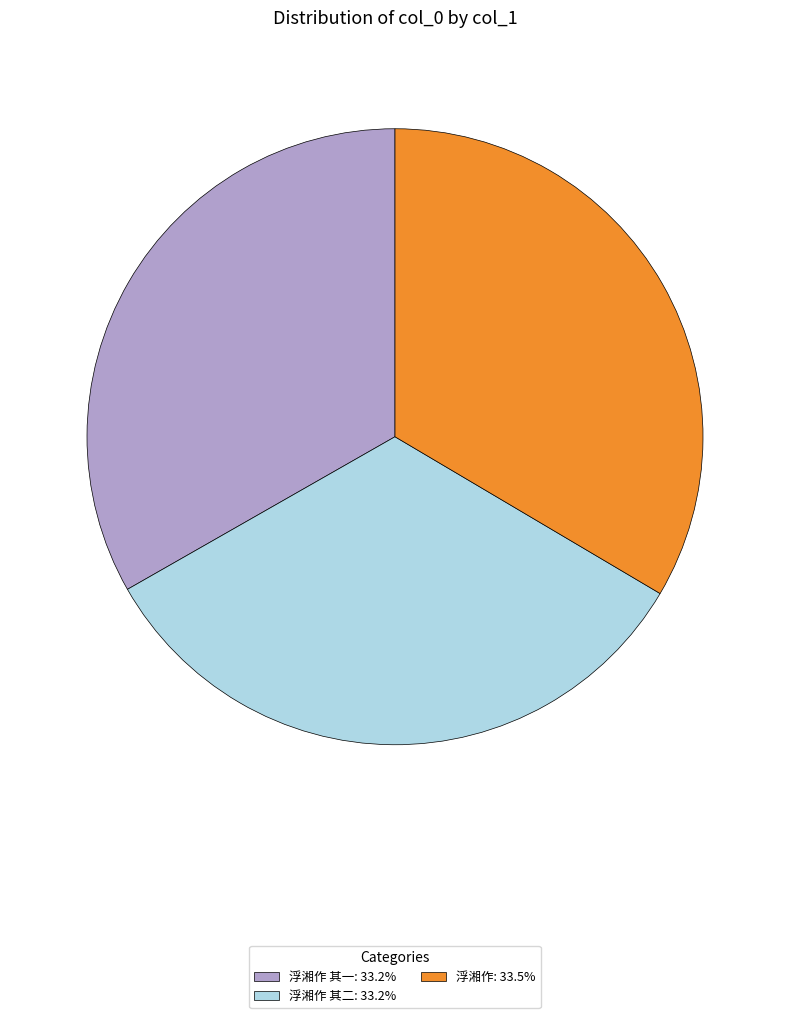

What is the ratio of the value at 浮湘作: 33.5% to the value at 浮湘作 其二: 33.2%?

1.0